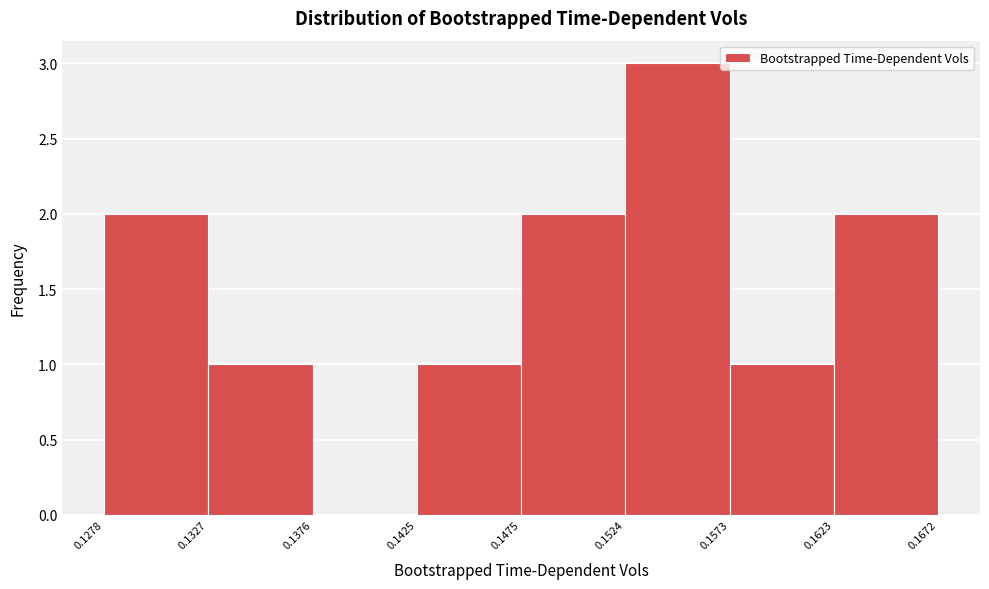

What is the height of the bar covering 0.1573 to 0.1623 on the x-axis? The values are not printed on the chart, so give them approximately, as read against the axis.

1